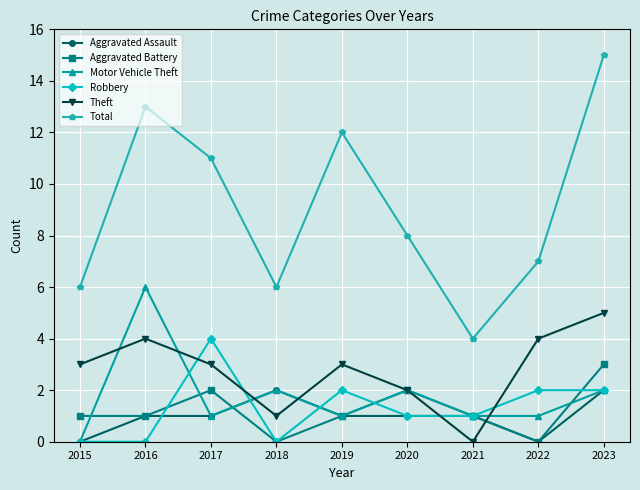

The Aggravated Battery series shows 1 at 2017. True or false?

False